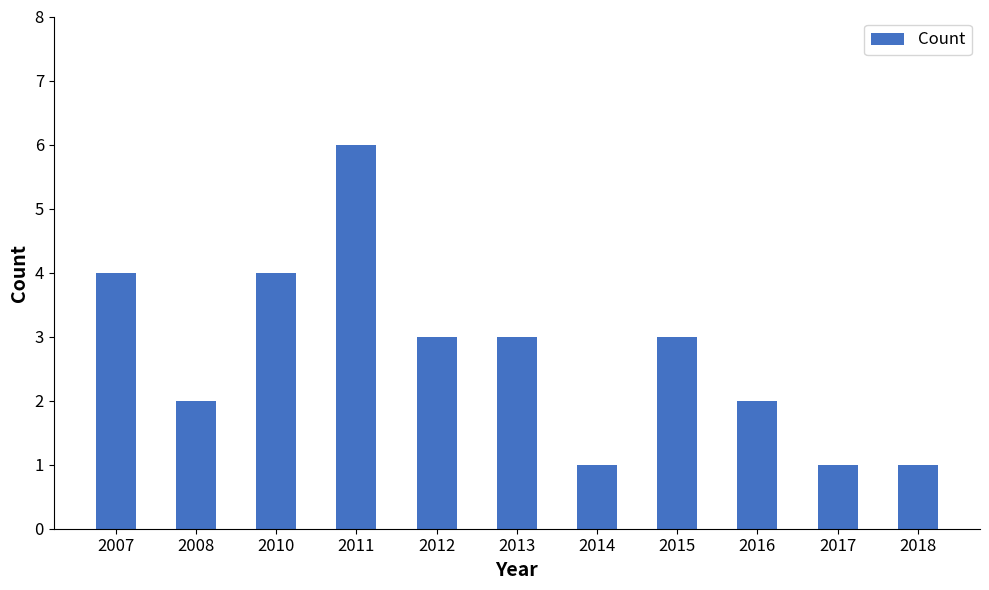

What is the change in value from 2011 to 2015?

-3